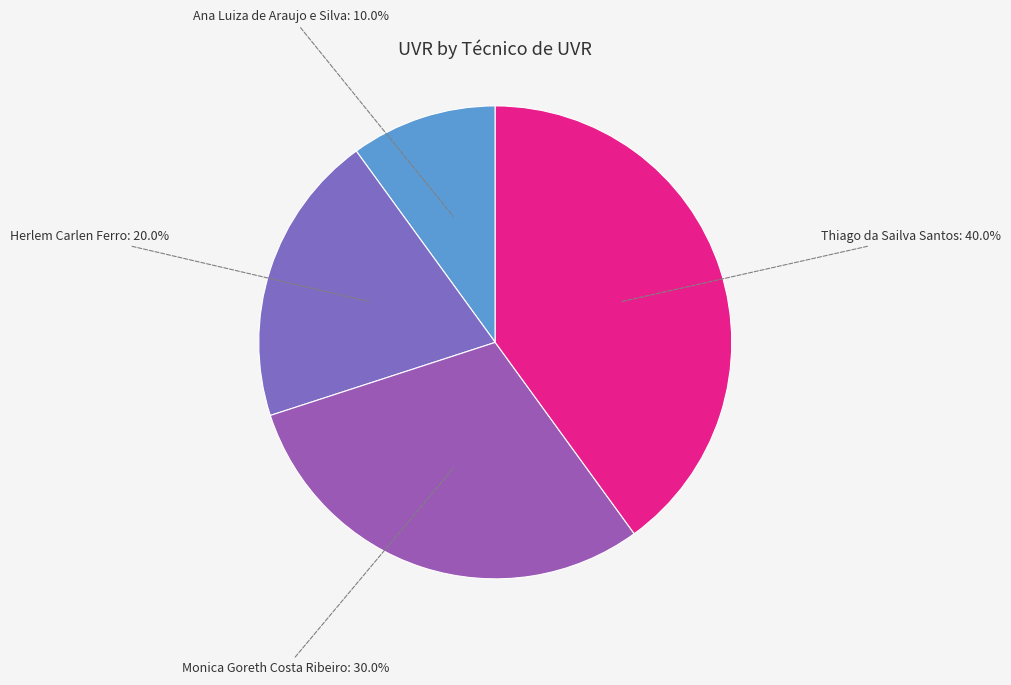

Rank the categories by value from lowest to highest.

Ana Luiza de Araujo e Silva, Herlem Carlen Ferro, Monica Goreth Costa Ribeiro, Thiago da Sailva Santos